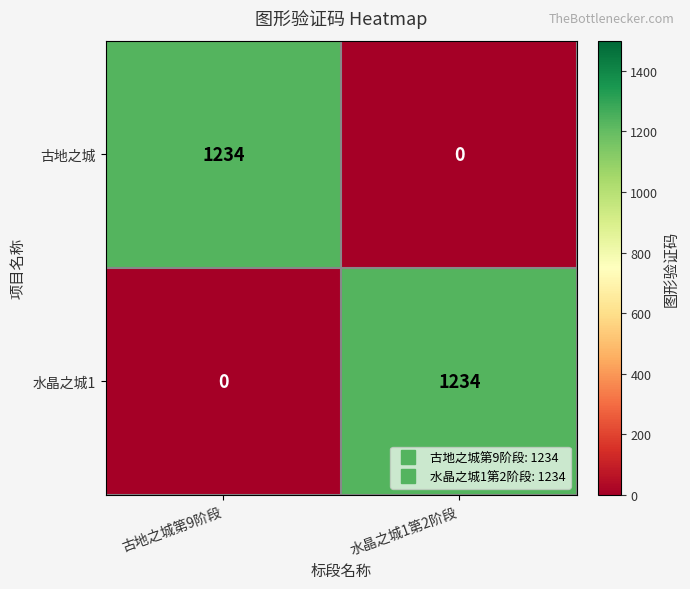

Is the value of 水晶之城1 at 古地之城第9阶段 greater than the value of 古地之城 at 古地之城第9阶段?

No